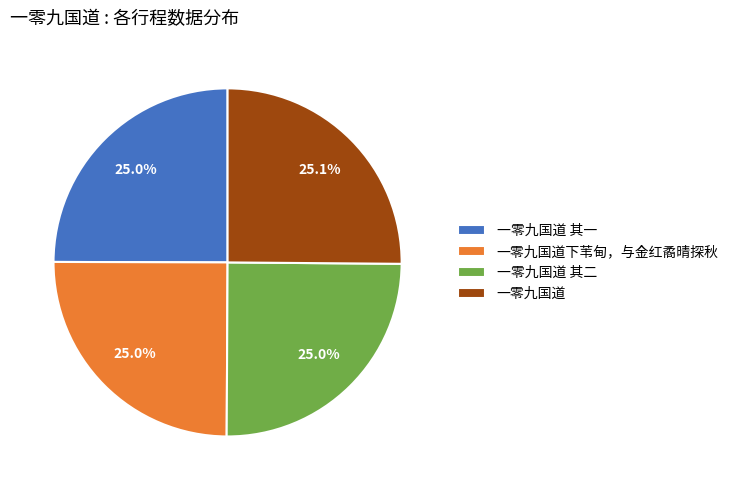

Is there a majority slice in this chart?

No